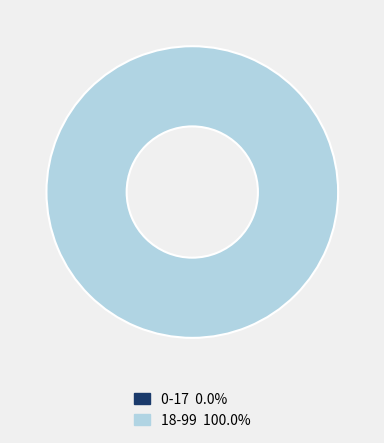

Does any single category account for the majority?

Yes